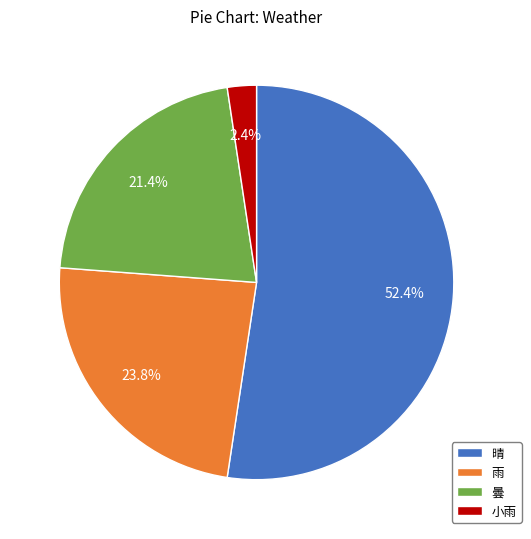

The 雨 slice represents 34% of the pie. True or false?

False